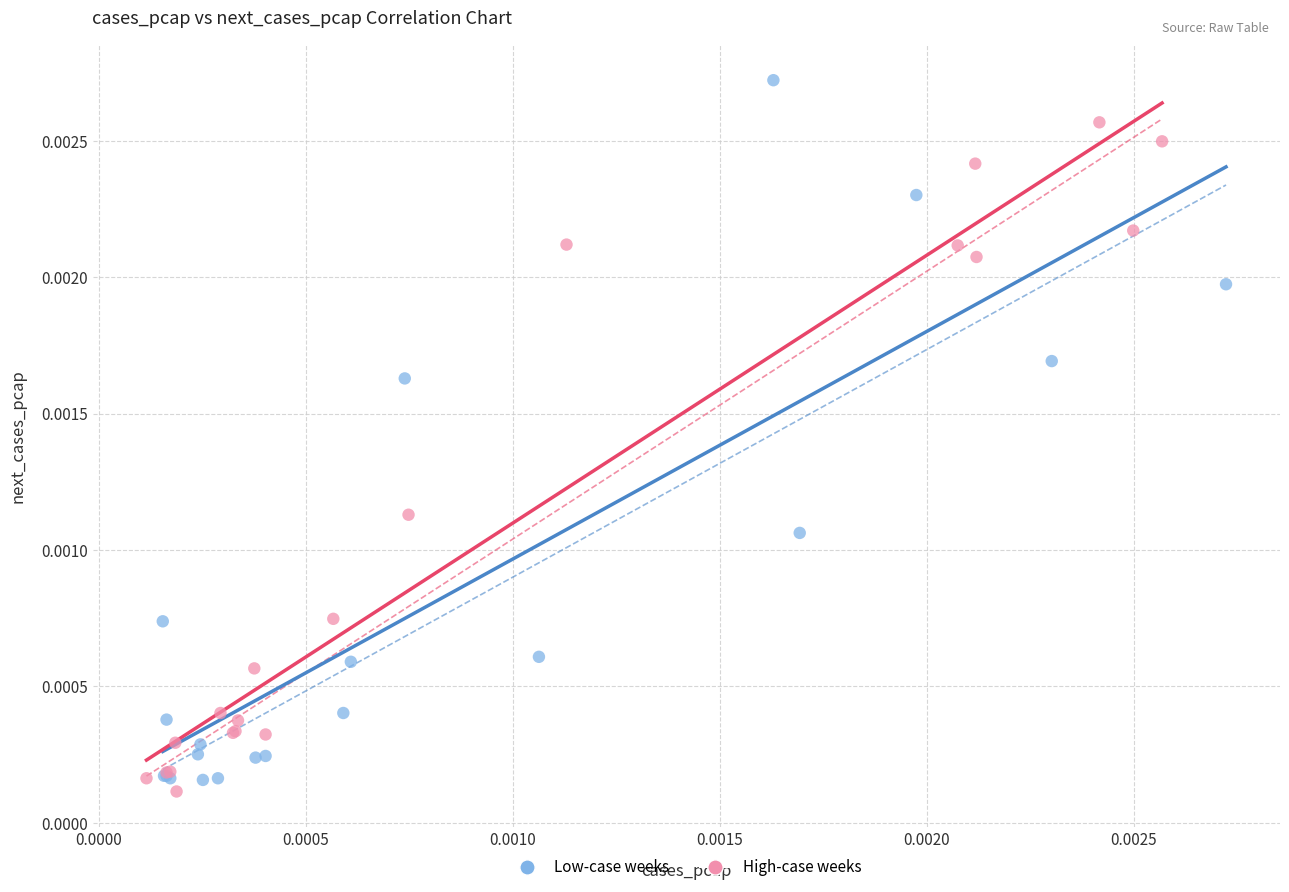

Which series reaches the maximum Y coordinate?

Low-case weeks